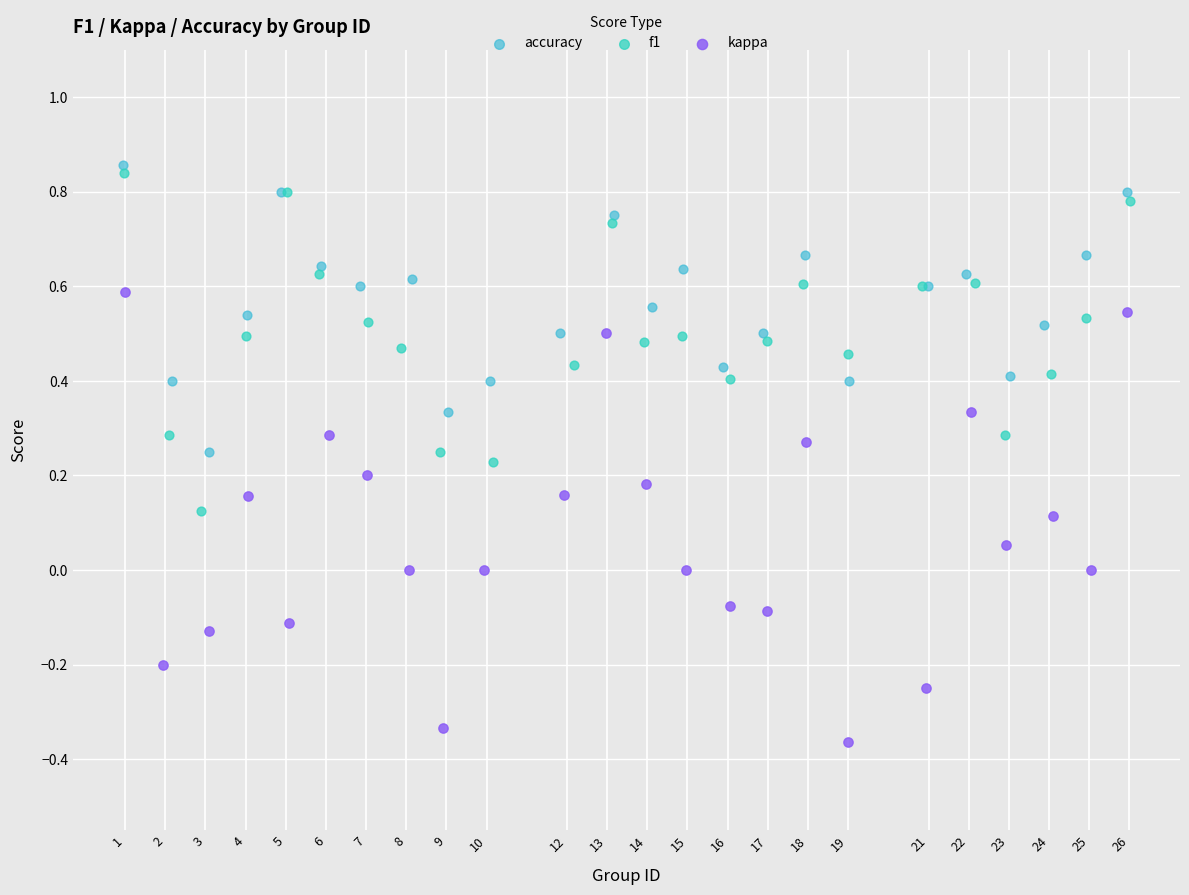

Which series contains the lowest Y value?

kappa